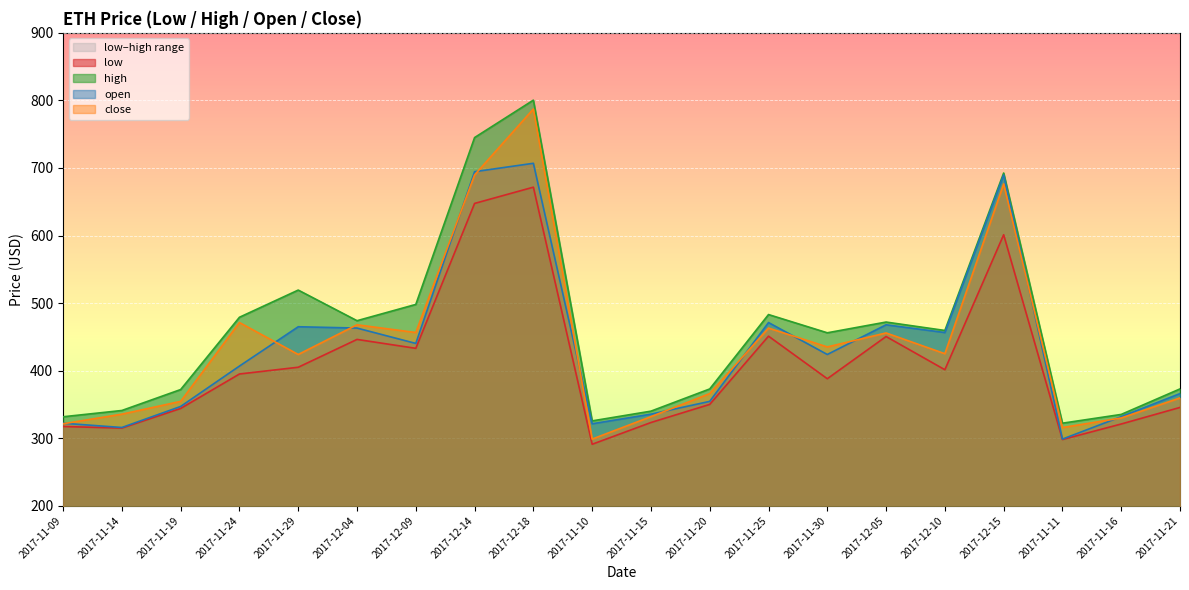

In low, how many points are lower than both neighbors (excluding endpoints)?

6